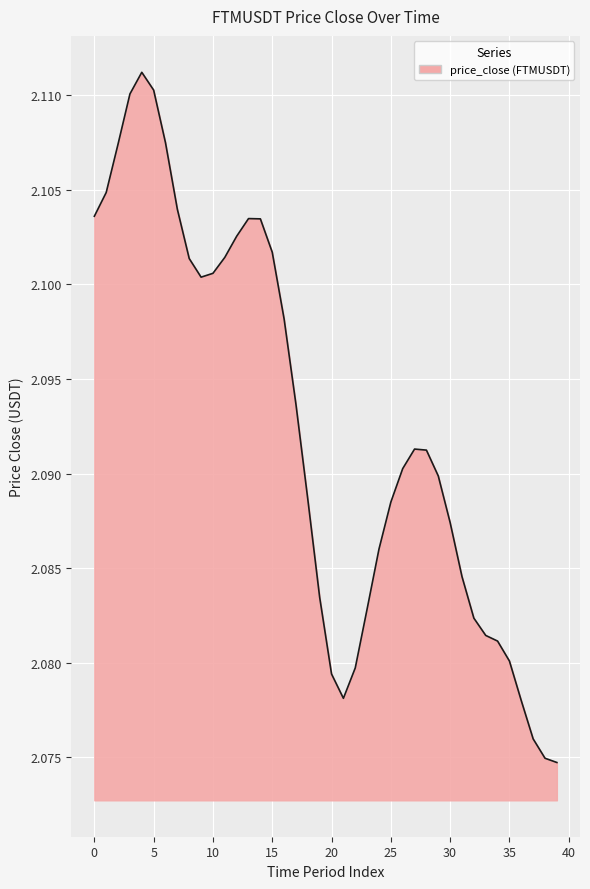

Reading right to left, list all the values displayed in this chart.

39=2.1	38=2.1	37=2.1	36=2.1	35=2.1	34=2.1	33=2.1	32=2.1	31=2.1	30=2.1	29=2.1	28=2.1	27=2.1	26=2.1	25=2.1	24=2.1	23=2.1	22=2.1	21=2.1	20=2.1	19=2.1	18=2.1	17=2.1	16=2.1	15=2.1	14=2.1	13=2.1	12=2.1	11=2.1	10=2.1	9=2.1	8=2.1	7=2.1	6=2.1	5=2.1	4=2.1	3=2.1	2=2.1	1=2.1	0=2.1